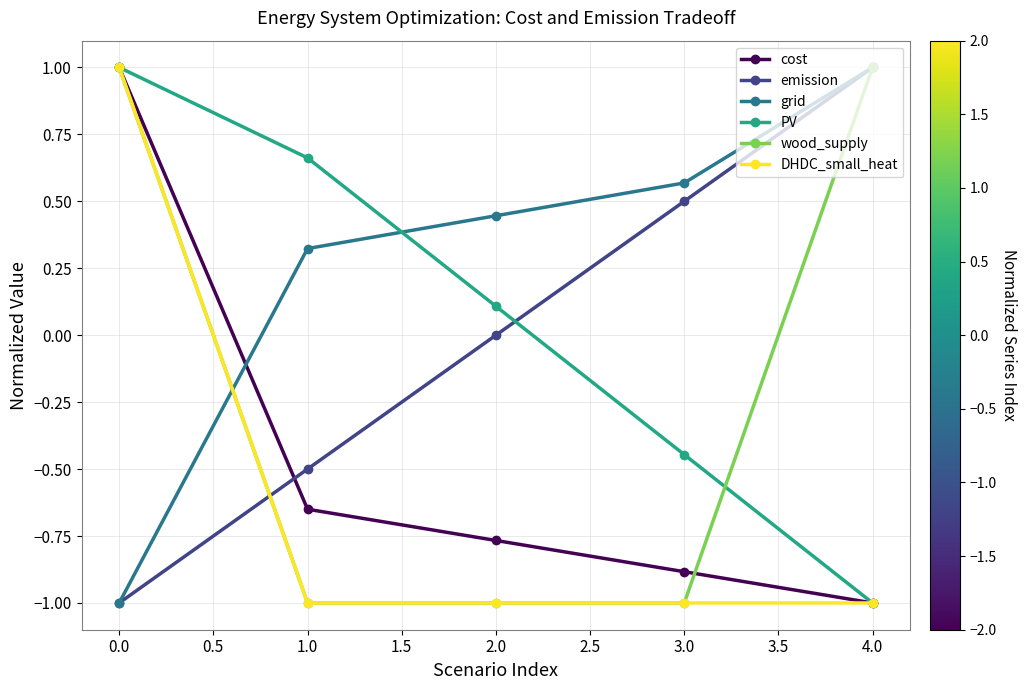

What is the maximum value for grid?

1.0